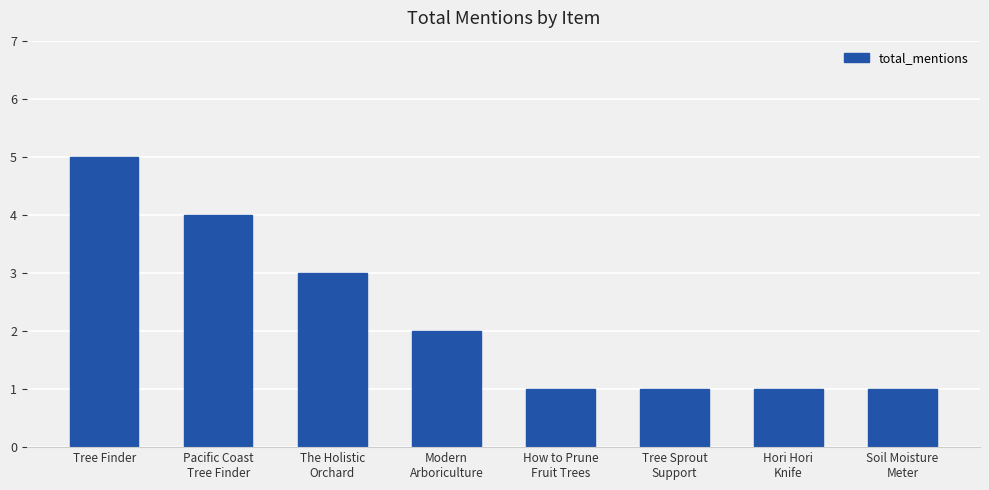

At which label does the data first exceed 2?

Tree Finder